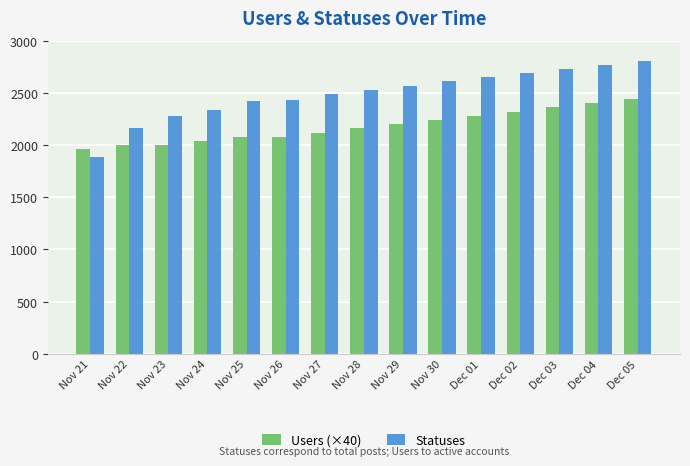

At which category does the chart reach its minimum across all series?

Nov 21